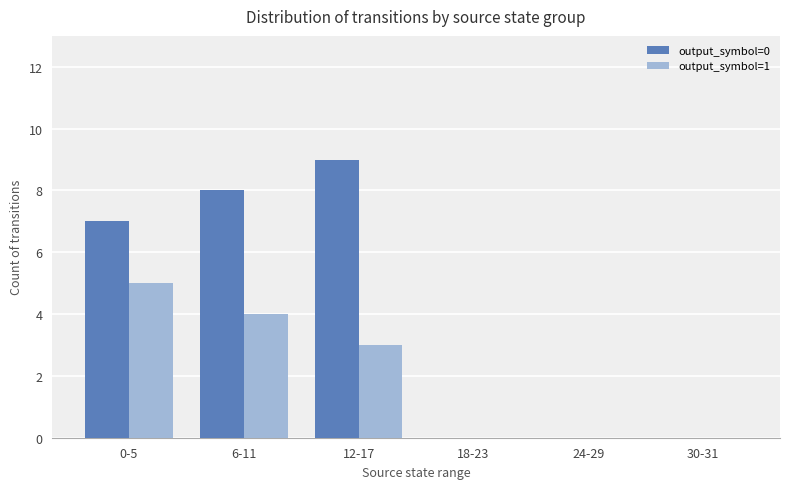

Between 12-17 and 24-29, which series saw the biggest shift?

output_symbol=0